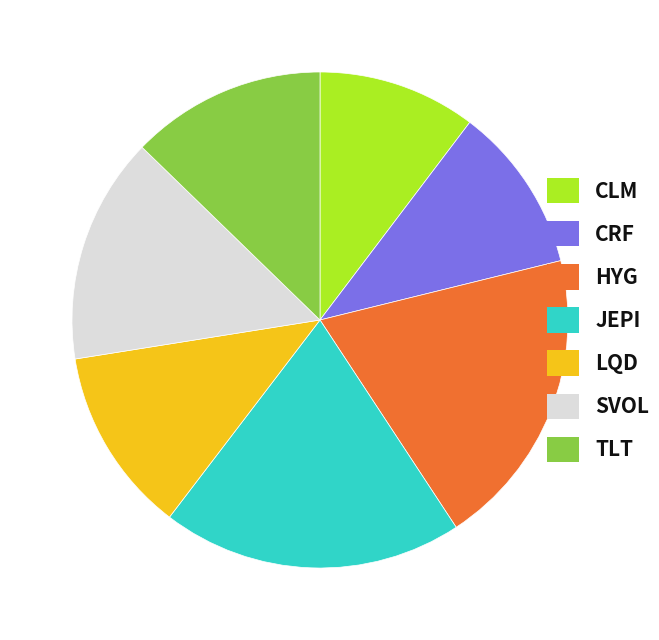

Between LQD and JEPI, which is larger?

JEPI